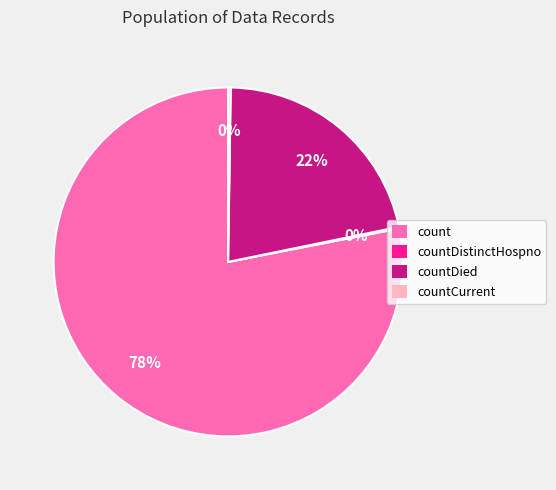

The count slice represents 78% of the pie. True or false?

True